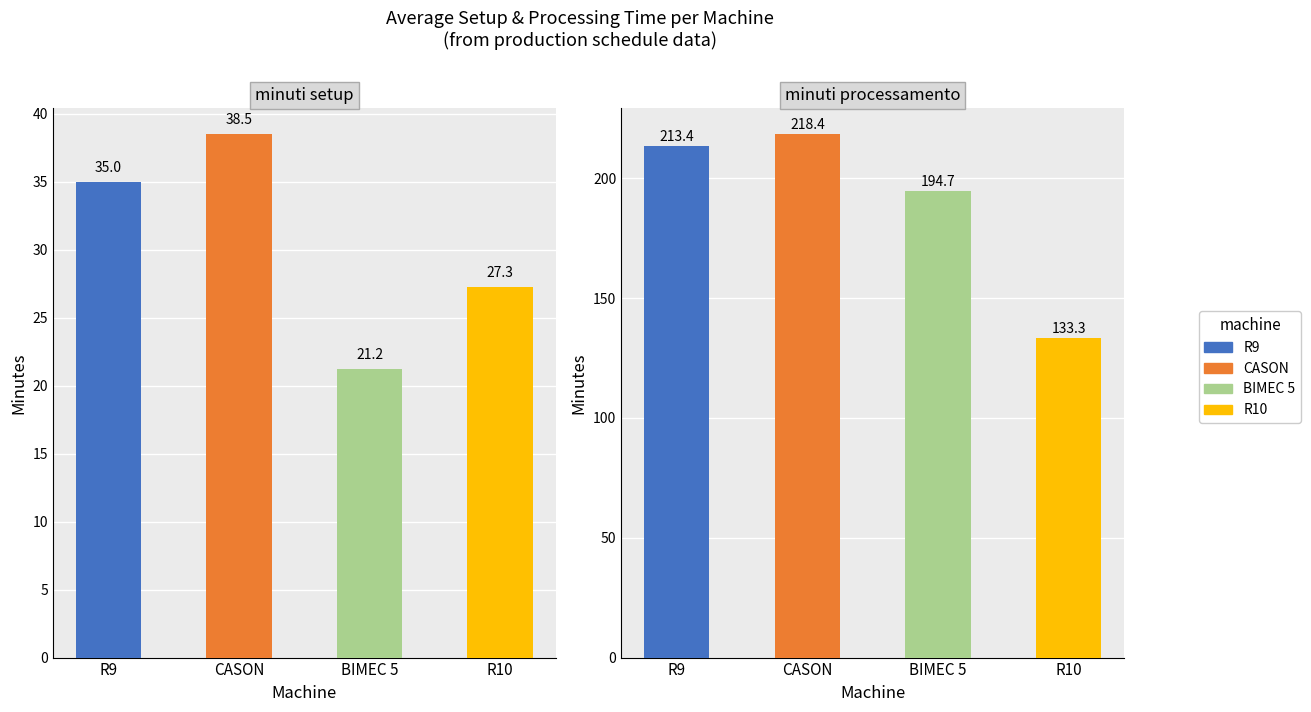

How many bars are there in each group?

2